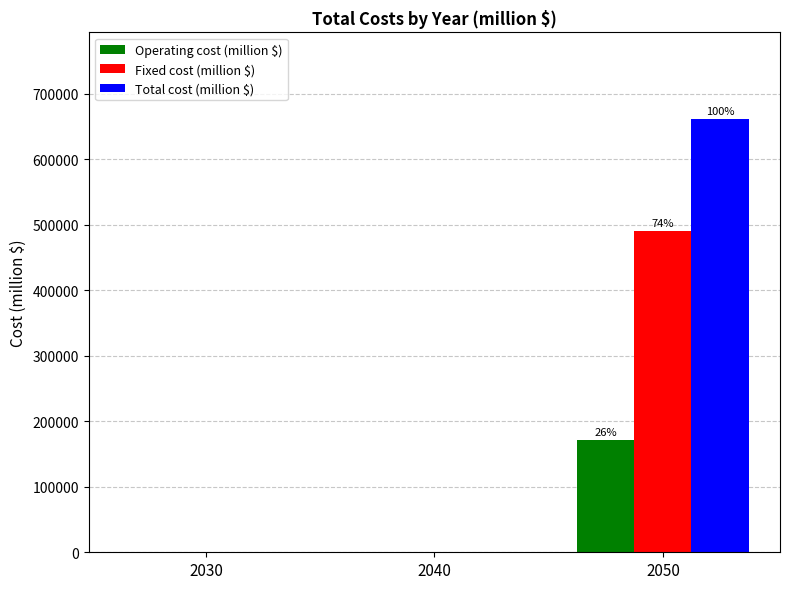

Which series changed the most between 2030 and 2050?

Total cost (million $)